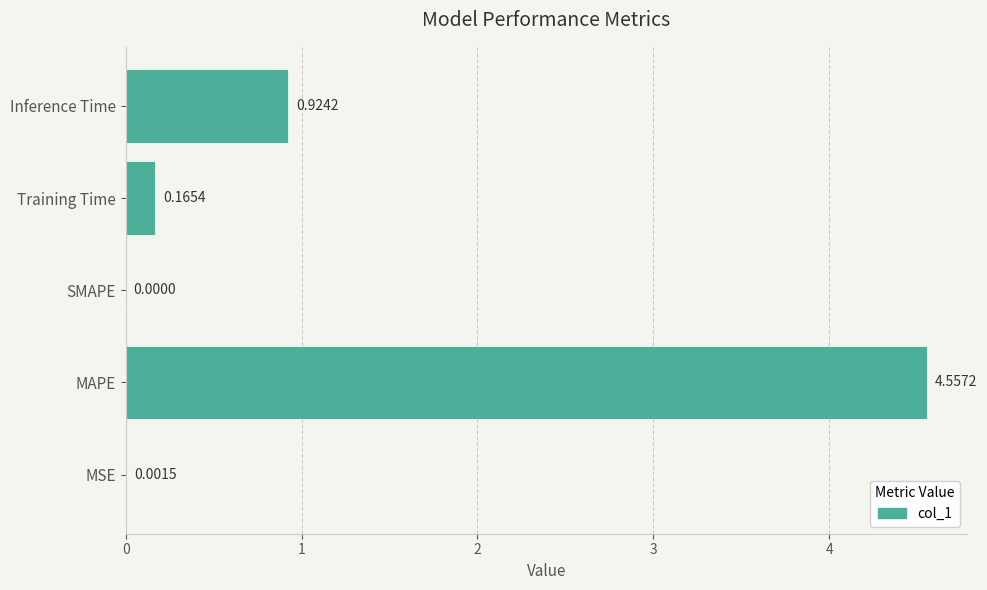

At which category does the chart reach its peak across all series?

MAPE